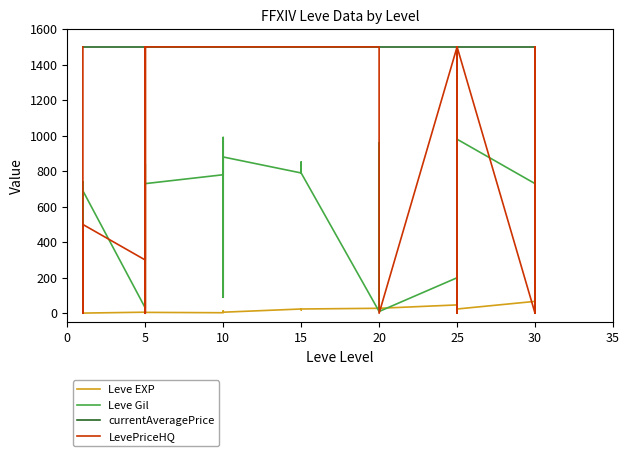

Count the number of categories in the chart.

40